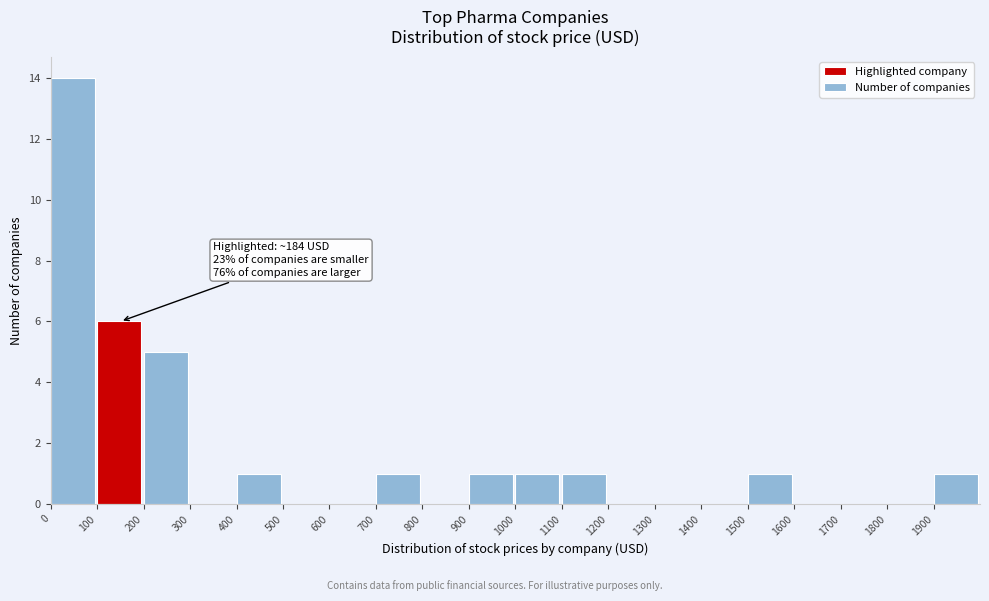

Which range on the x-axis has the tallest bar?

0 to 100